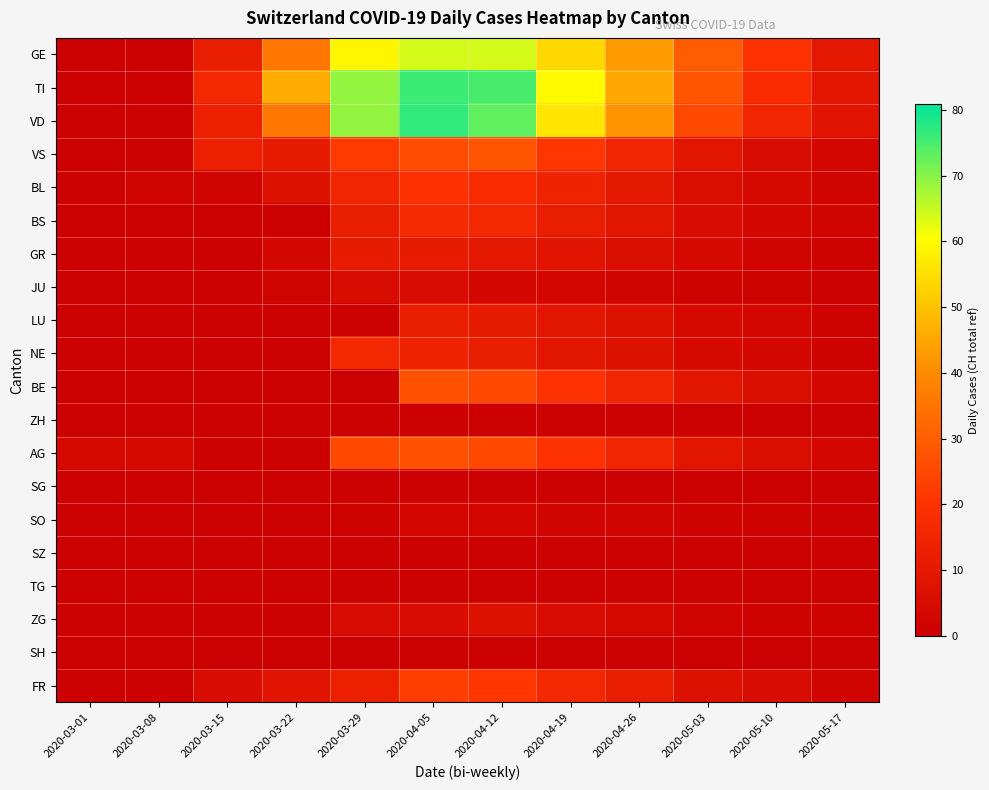

Reading right to left, extract all data points from this chart.

GE: 2020-05-17=10	2020-05-10=20	2020-05-03=30	2020-04-26=43	2020-04-19=54	2020-04-12=64	2020-04-05=64	2020-03-29=59	2020-03-22=36	2020-03-15=12	2020-03-08=0	2020-03-01=0
TI: 2020-05-17=9	2020-05-10=18	2020-05-03=28	2020-04-26=45	2020-04-19=60	2020-04-12=75	2020-04-05=76	2020-03-29=69	2020-03-22=46	2020-03-15=16	2020-03-08=0	2020-03-01=0
VD: 2020-05-17=8	2020-05-10=15	2020-05-03=25	2020-04-26=42	2020-04-19=56	2020-04-12=73	2020-04-05=77	2020-03-29=69	2020-03-22=36	2020-03-15=13	2020-03-08=0	2020-03-01=0
VS: 2020-05-17=3	2020-05-10=5	2020-05-03=9	2020-04-26=15	2020-04-19=21	2020-04-12=28	2020-04-05=26	2020-03-29=22	2020-03-22=11	2020-03-15=13	2020-03-08=0	2020-03-01=0
BL: 2020-05-17=2	2020-05-10=4	2020-05-03=6	2020-04-26=10	2020-04-19=14	2020-04-12=18	2020-04-05=19	2020-03-29=15	2020-03-22=7	2020-03-15=2	2020-03-08=2	2020-03-01=0
BS: 2020-05-17=2	2020-05-10=3	2020-05-03=5	2020-04-26=9	2020-04-19=12	2020-04-12=16	2020-04-05=17	2020-03-29=12	2020-03-22=0	2020-03-15=0	2020-03-08=0	2020-03-01=0
GR: 2020-05-17=1	2020-05-10=2	2020-05-03=4	2020-04-26=6	2020-04-19=8	2020-04-12=10	2020-04-05=11	2020-03-29=11	2020-03-22=3	2020-03-15=0	2020-03-08=0	2020-03-01=0
JU: 2020-05-17=0	2020-05-10=1	2020-05-03=1	2020-04-26=2	2020-04-19=3	2020-04-12=3	2020-04-05=5	2020-03-29=5	2020-03-22=2	2020-03-15=0	2020-03-08=0	2020-03-01=0
LU: 2020-05-17=1	2020-05-10=3	2020-05-03=4	2020-04-26=7	2020-04-19=9	2020-04-12=11	2020-04-05=12	2020-03-29=0	2020-03-22=0	2020-03-15=0	2020-03-08=0	2020-03-01=0
NE: 2020-05-17=1	2020-05-10=3	2020-05-03=4	2020-04-26=7	2020-04-19=9	2020-04-12=12	2020-04-05=14	2020-03-29=16	2020-03-22=0	2020-03-15=0	2020-03-08=0	2020-03-01=0
BE: 2020-05-17=3	2020-05-10=6	2020-05-03=9	2020-04-26=15	2020-04-19=20	2020-04-12=25	2020-04-05=27	2020-03-29=0	2020-03-22=0	2020-03-15=0	2020-03-08=0	2020-03-01=0
ZH: 2020-05-17=0	2020-05-10=0	2020-05-03=0	2020-04-26=0	2020-04-19=0	2020-04-12=0	2020-04-05=0	2020-03-29=0	2020-03-22=0	2020-03-15=0	2020-03-08=0	2020-03-01=0
AG: 2020-05-17=3	2020-05-10=6	2020-05-03=9	2020-04-26=15	2020-04-19=20	2020-04-12=25	2020-04-05=27	2020-03-29=25	2020-03-22=0	2020-03-15=0	2020-03-08=4	2020-03-01=4
SG: 2020-05-17=0	2020-05-10=0	2020-05-03=0	2020-04-26=0	2020-04-19=0	2020-04-12=0	2020-04-05=0	2020-03-29=0	2020-03-22=0	2020-03-15=0	2020-03-08=0	2020-03-01=0
SO: 2020-05-17=0	2020-05-10=1	2020-05-03=1	2020-04-26=2	2020-04-19=2	2020-04-12=3	2020-04-05=3	2020-03-29=1	2020-03-22=0	2020-03-15=0	2020-03-08=0	2020-03-01=0
SZ: 2020-05-17=0	2020-05-10=0	2020-05-03=0	2020-04-26=0	2020-04-19=0	2020-04-12=0	2020-04-05=0	2020-03-29=0	2020-03-22=0	2020-03-15=0	2020-03-08=0	2020-03-01=0
TG: 2020-05-17=0	2020-05-10=0	2020-05-03=0	2020-04-26=0	2020-04-19=0	2020-04-12=0	2020-04-05=0	2020-03-29=0	2020-03-22=0	2020-03-15=0	2020-03-08=0	2020-03-01=0
ZG: 2020-05-17=1	2020-05-10=1	2020-05-03=2	2020-04-26=4	2020-04-19=5	2020-04-12=7	2020-04-05=5	2020-03-29=5	2020-03-22=0	2020-03-15=0	2020-03-08=0	2020-03-01=0
SH: 2020-05-17=0	2020-05-10=0	2020-05-03=0	2020-04-26=0	2020-04-19=0	2020-04-12=0	2020-04-05=0	2020-03-29=0	2020-03-22=0	2020-03-15=0	2020-03-08=0	2020-03-01=0
FR: 2020-05-17=2	2020-05-10=5	2020-05-03=7	2020-04-26=12	2020-04-19=16	2020-04-12=21	2020-04-05=23	2020-03-29=13	2020-03-22=8	2020-03-15=5	2020-03-08=0	2020-03-01=0